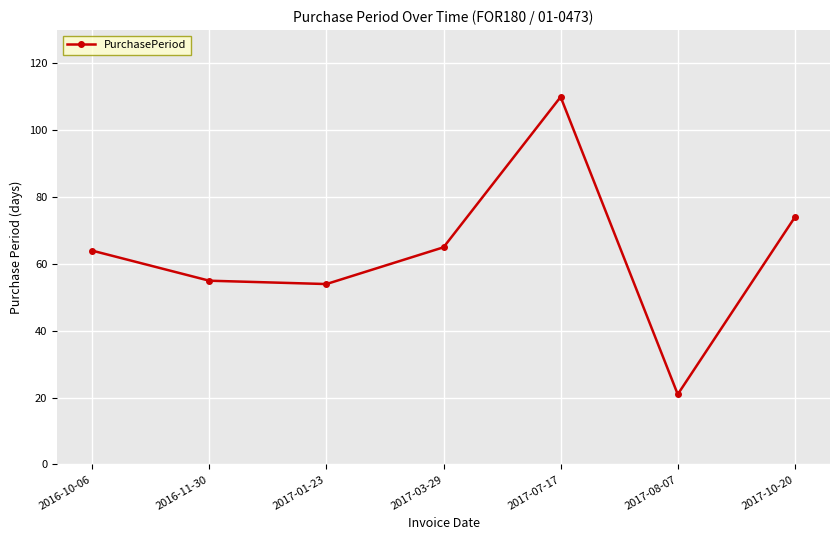

Where is the first local maximum?

2017-07-17